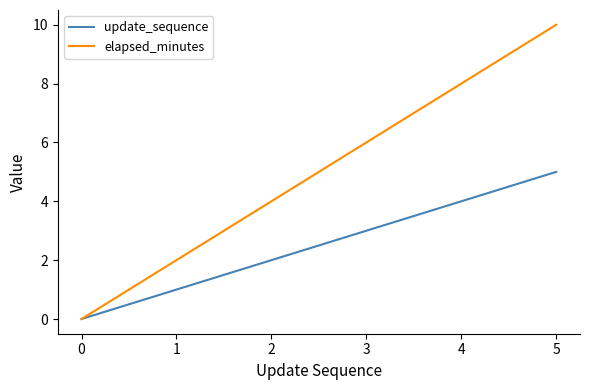

Reading left to right, transcribe all the data shown in this chart.

update_sequence: 0	1	2	3	4	5
elapsed_minutes: 0	2	4	6	8	10